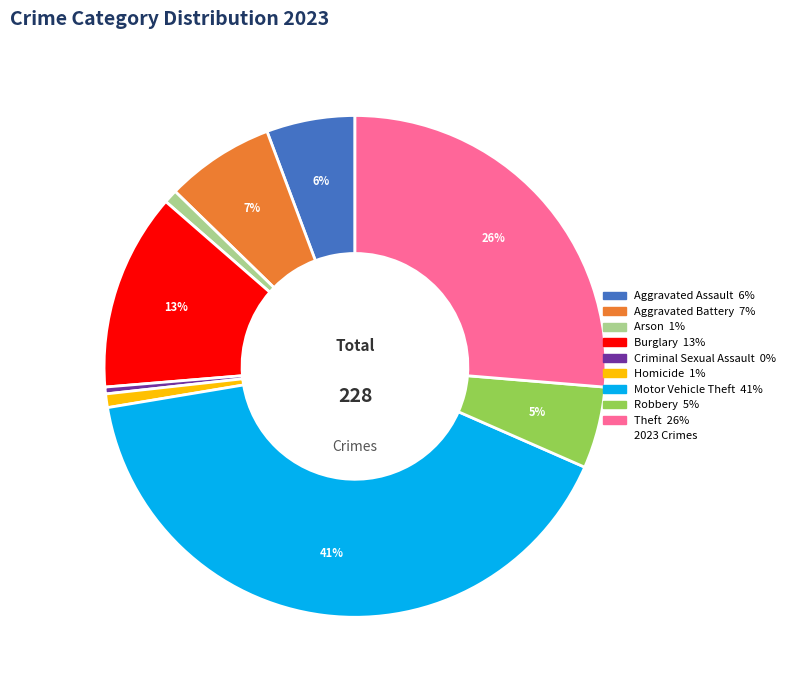

Is there a majority slice in this chart?

No